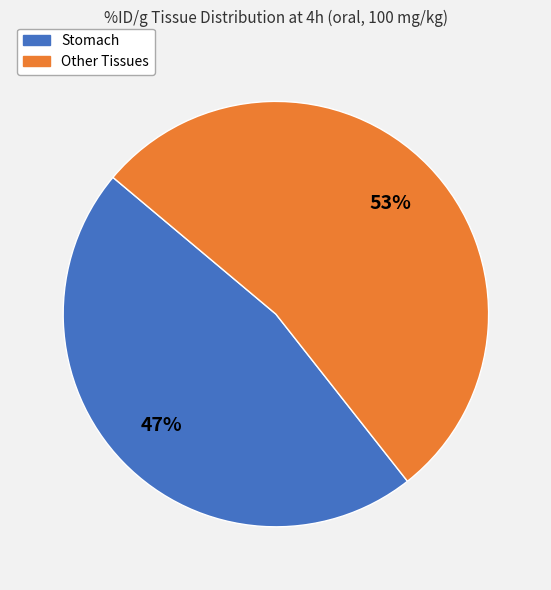

Count the number of slices in the pie.

2